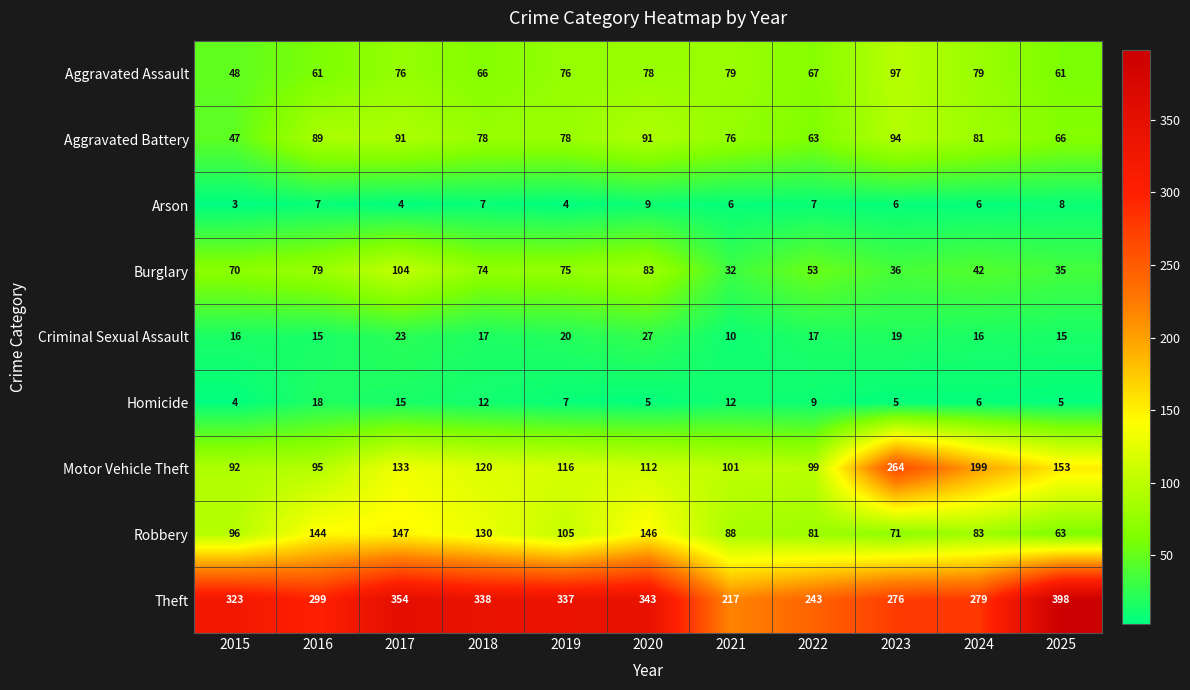

Where is Theft nearest to the value 307?

2016